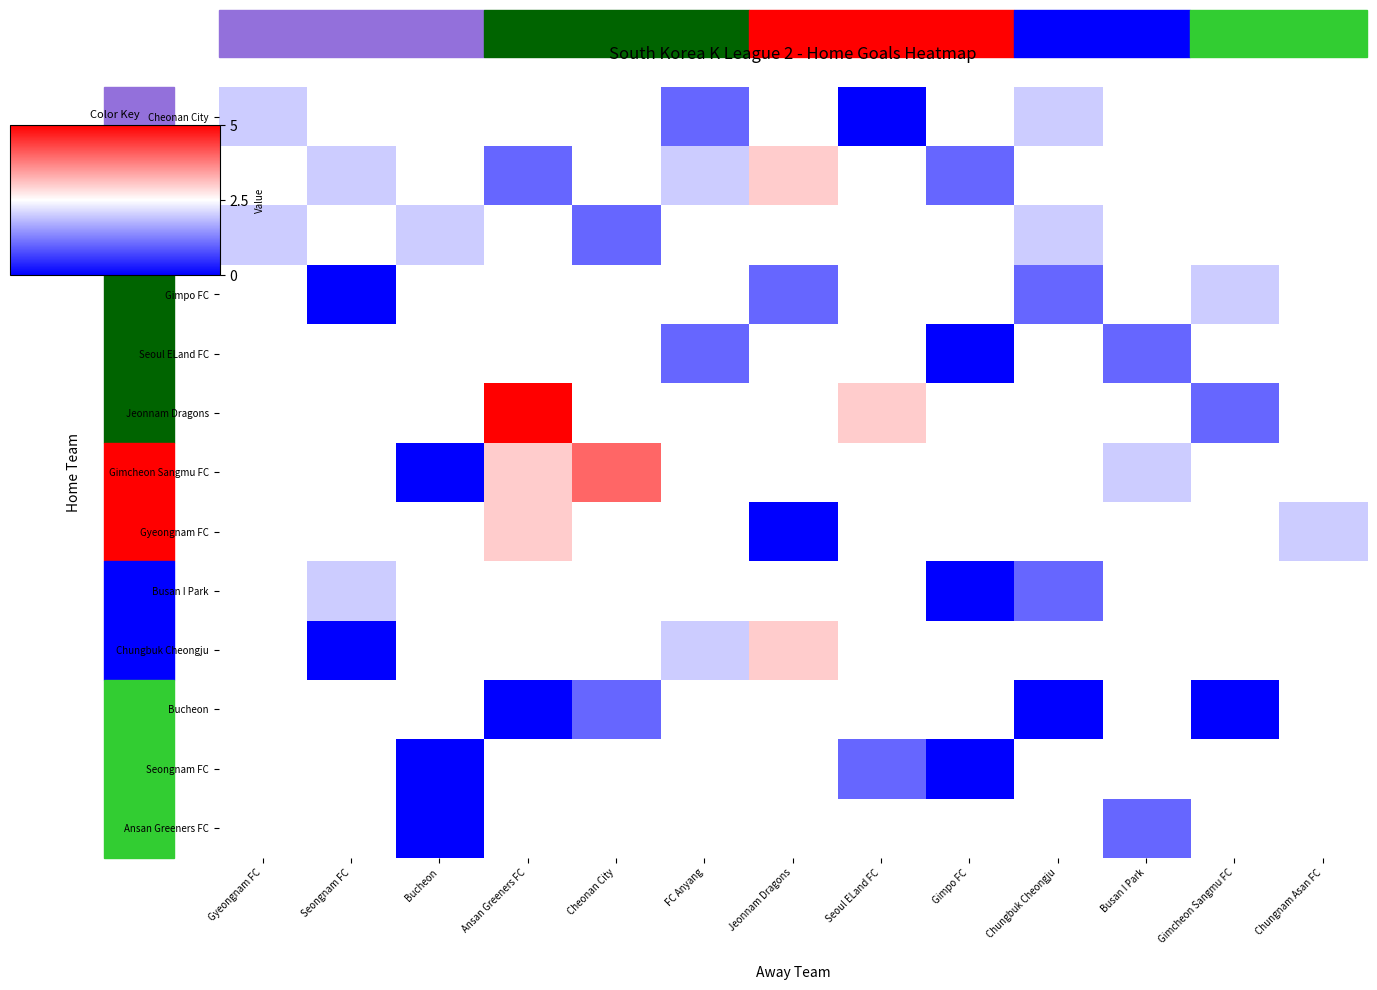

Is the value of Chungbuk Cheongju at Chungbuk Cheongju greater than the value of Seoul ELand FC at Ansan Greeners FC?

No